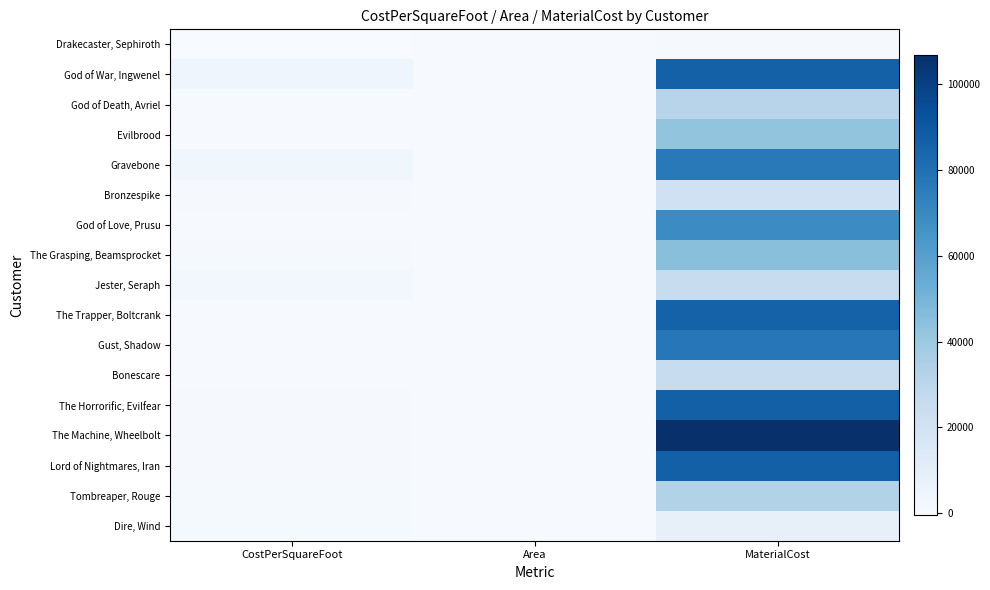

What is the total value across all series at MaterialCost?

908007.2